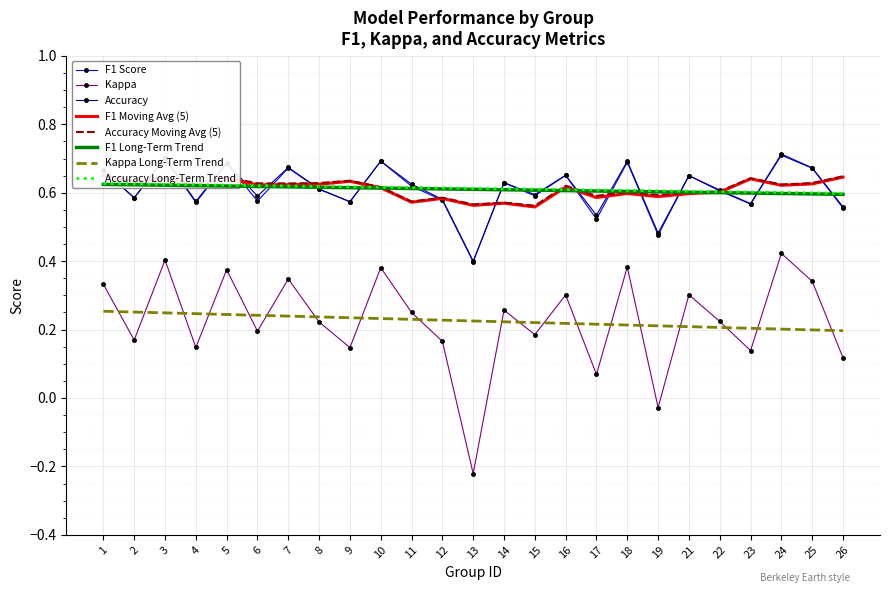

Between 22 and 25, which is larger?

25